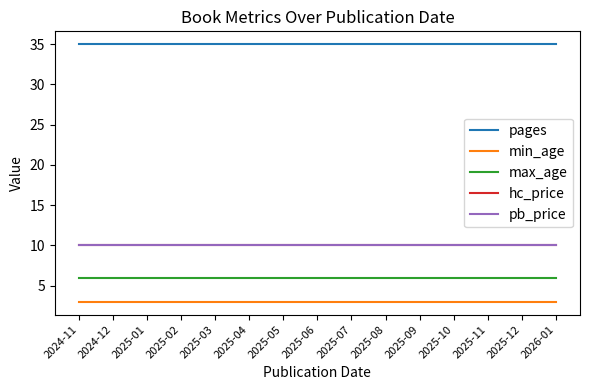

Reading left to right, what are all the values shown in this chart?

pages: 2024-11=35.0	2024-12=35.0	2025-01=35.0	2025-02=35.0	2025-03=35.0	2025-04=35.0	2025-05=35.0	2025-06=35.0	2025-07=35.0	2025-08=35.0	2025-09=35.0	2025-10=35.0	2025-11=35.0	2025-12=35.0	2026-01=35.0
min_age: 2024-11=3.0	2024-12=3.0	2025-01=3.0	2025-02=3.0	2025-03=3.0	2025-04=3.0	2025-05=3.0	2025-06=3.0	2025-07=3.0	2025-08=3.0	2025-09=3.0	2025-10=3.0	2025-11=3.0	2025-12=3.0	2026-01=3.0
max_age: 2024-11=6.0	2024-12=6.0	2025-01=6.0	2025-02=6.0	2025-03=6.0	2025-04=6.0	2025-05=6.0	2025-06=6.0	2025-07=6.0	2025-08=6.0	2025-09=6.0	2025-10=6.0	2025-11=6.0	2025-12=6.0	2026-01=6.0
hc_price: 2024-11=10.0	2024-12=10.0	2025-01=10.0	2025-02=10.0	2025-03=10.0	2025-04=10.0	2025-05=10.0	2025-06=10.0	2025-07=10.0	2025-08=10.0	2025-09=10.0	2025-10=10.0	2025-11=10.0	2025-12=10.0	2026-01=10.0
pb_price: 2024-11=10.0	2024-12=10.0	2025-01=10.0	2025-02=10.0	2025-03=10.0	2025-04=10.0	2025-05=10.0	2025-06=10.0	2025-07=10.0	2025-08=10.0	2025-09=10.0	2025-10=10.0	2025-11=10.0	2025-12=10.0	2026-01=10.0